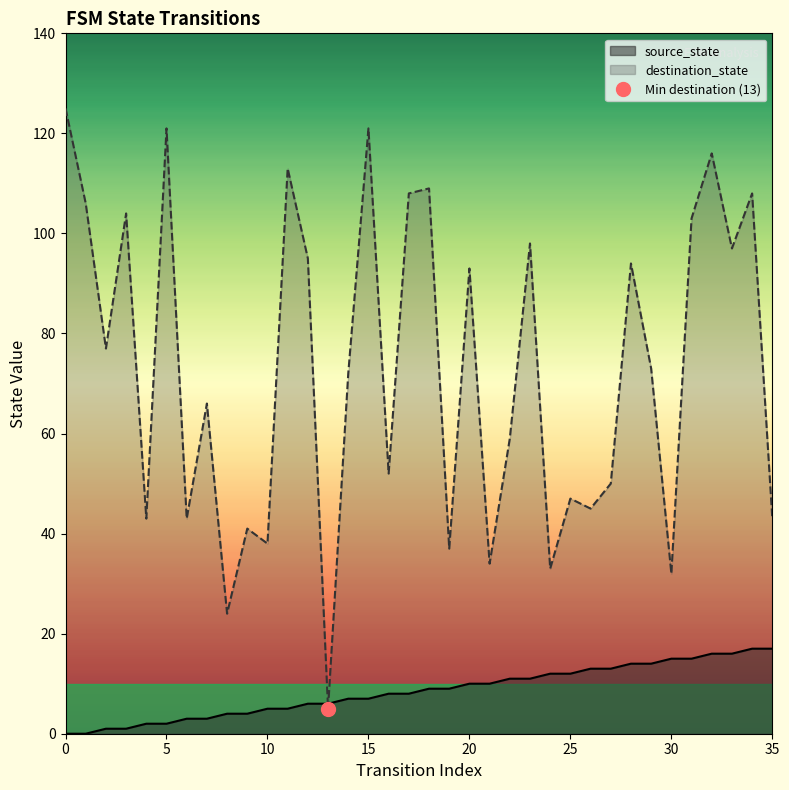

Reading right to left, what are all the values shown in this chart?

source_state: 17	17	16	16	15	15	14	14	13	13	12	12	11	11	10	10	9	9	8	8	7	7	6	6	5	5	4	4	3	3	2	2	1	1	0	0
destination_state: 43	108	97	116	103	32	73	94	50	45	47	33	98	59	34	93	37	109	108	52	121	72	5	95	113	38	41	24	66	43	121	43	104	77	106	125